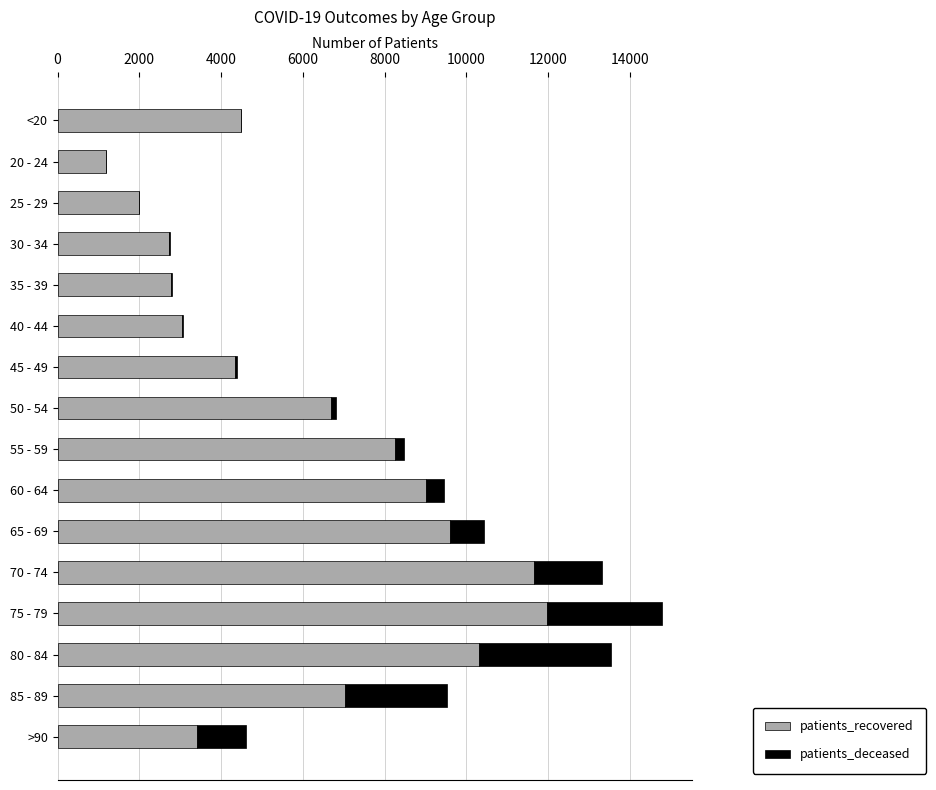

At which category is the sum across all series the highest?

75 - 79